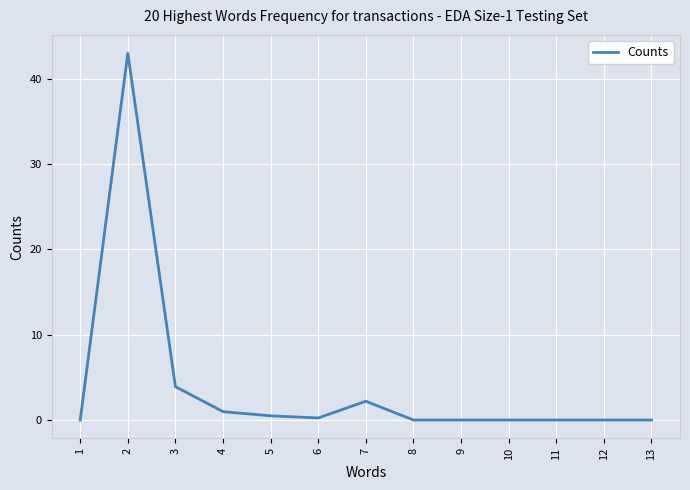

At which category does the chart reach its peak across all series?

2